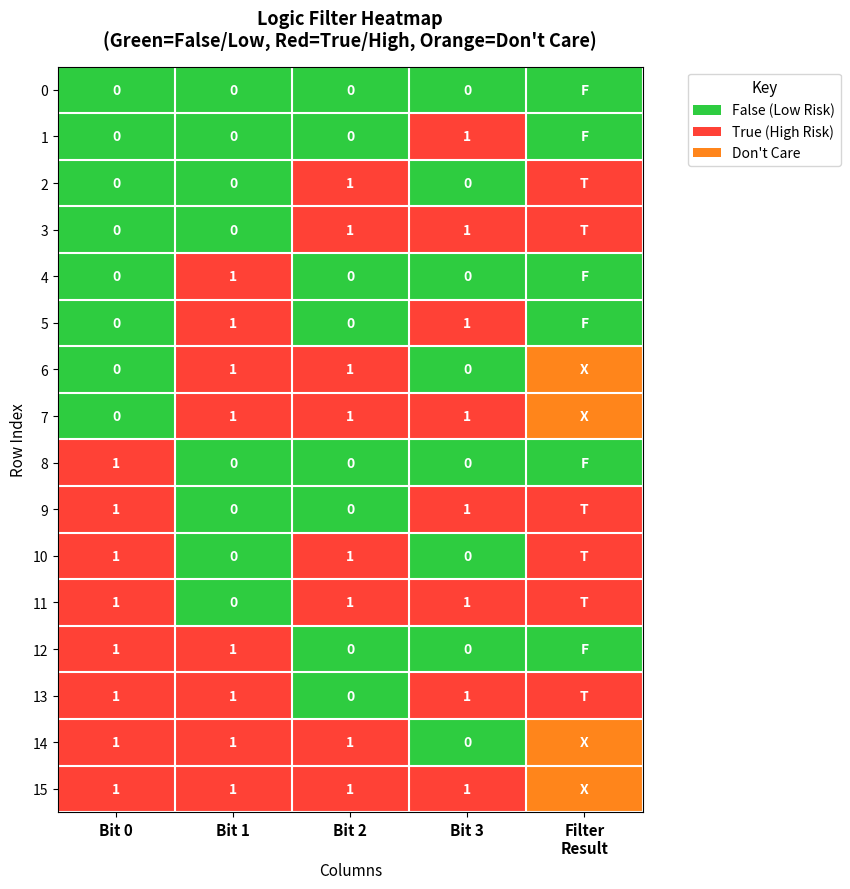

What is the sum of the 15 values at Bit 2 and Bit 0?

2